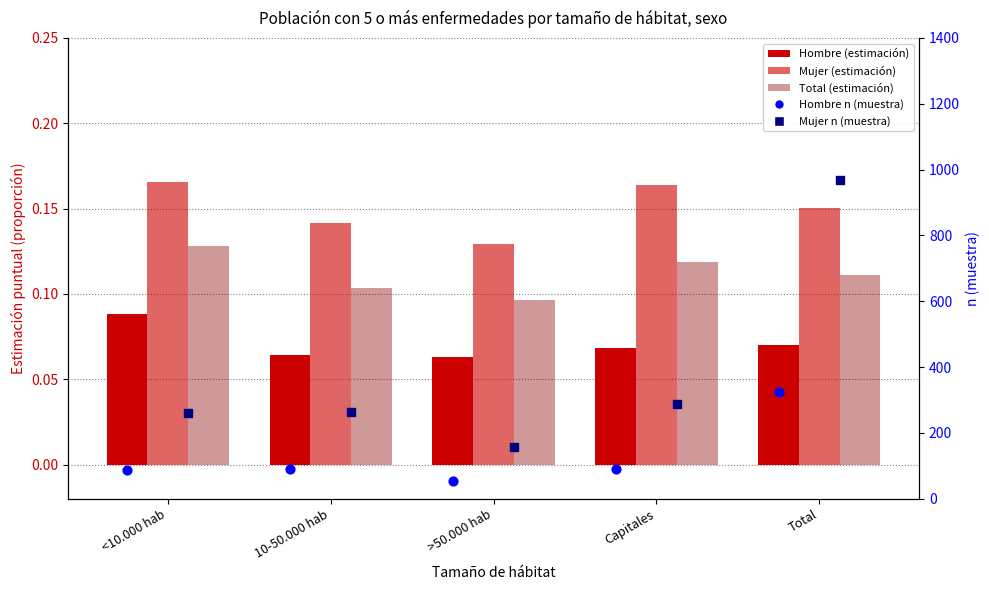

What is the total value across all series at 10-50.000 hab?

353.3